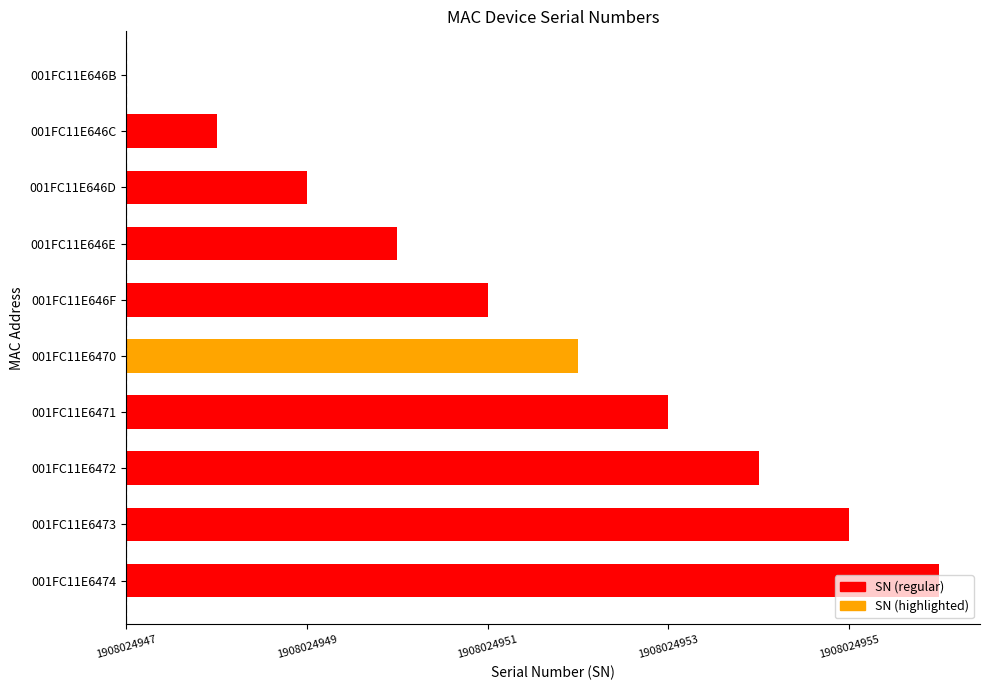

Are the bars horizontal?

Yes